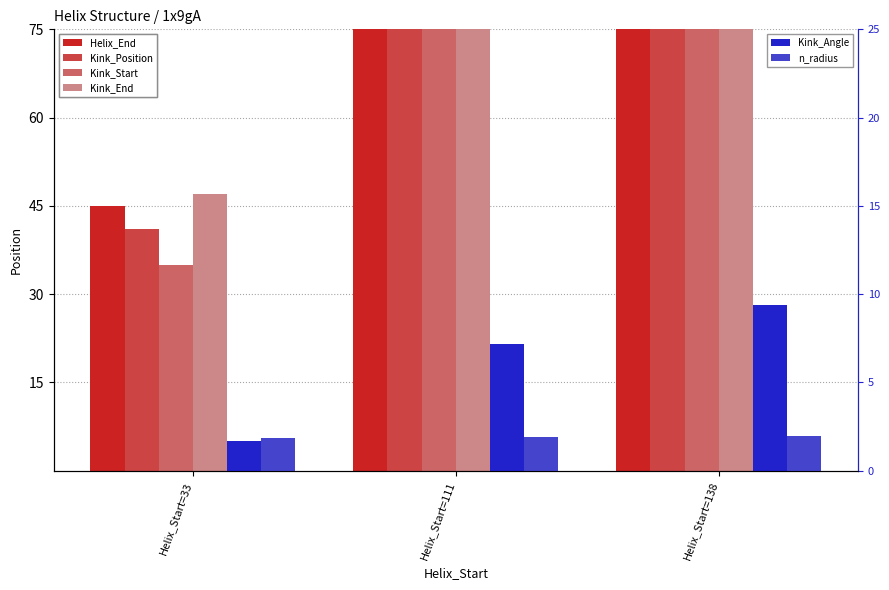

Which series has the largest total across all categories?

Helix_End